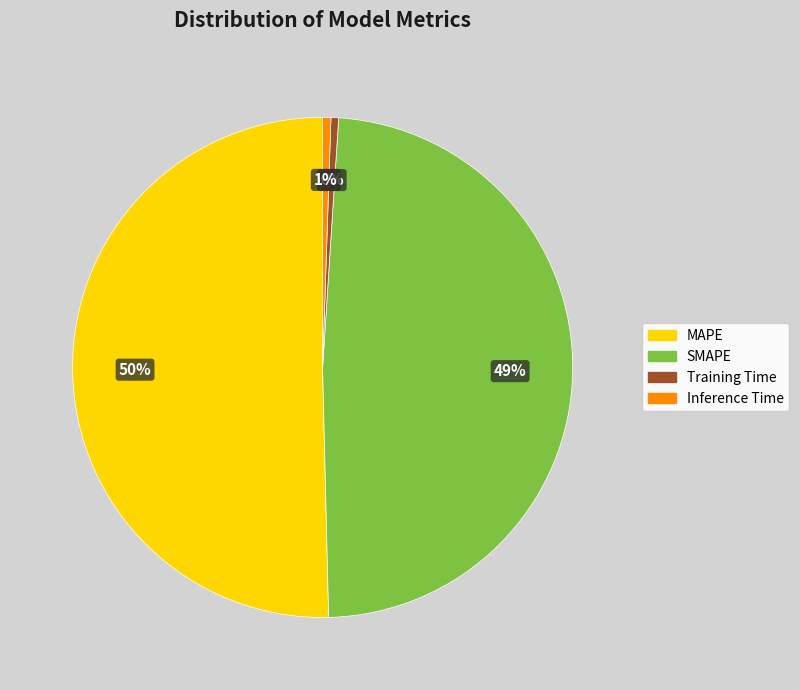

What is the majority slice?

MAPE